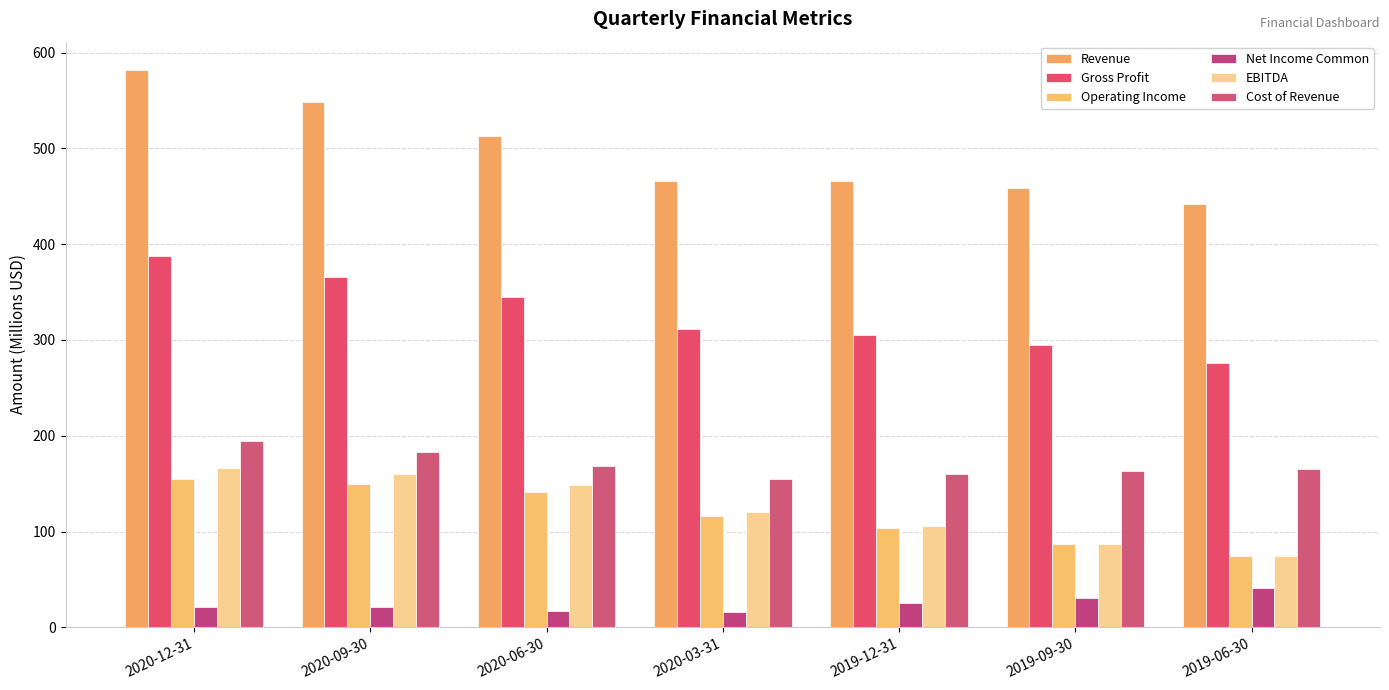

What is the spread (max minus min) of values at 2020-06-30?

495.8